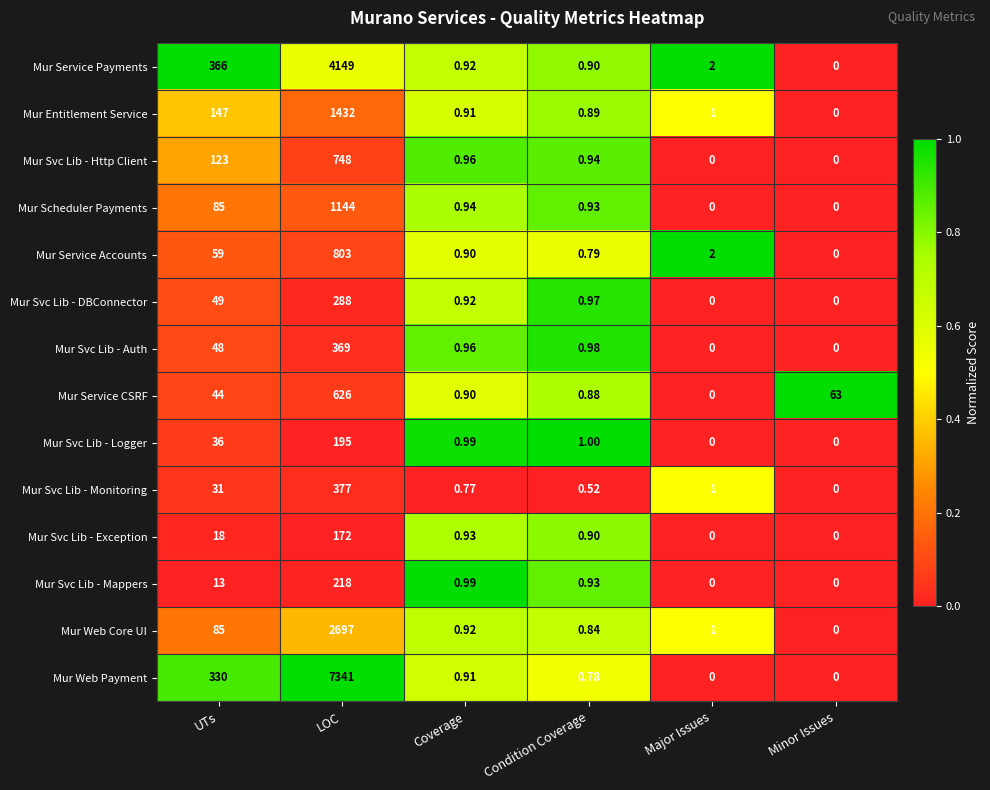

Which series has the largest range (max minus min)?

Mur Web Payment